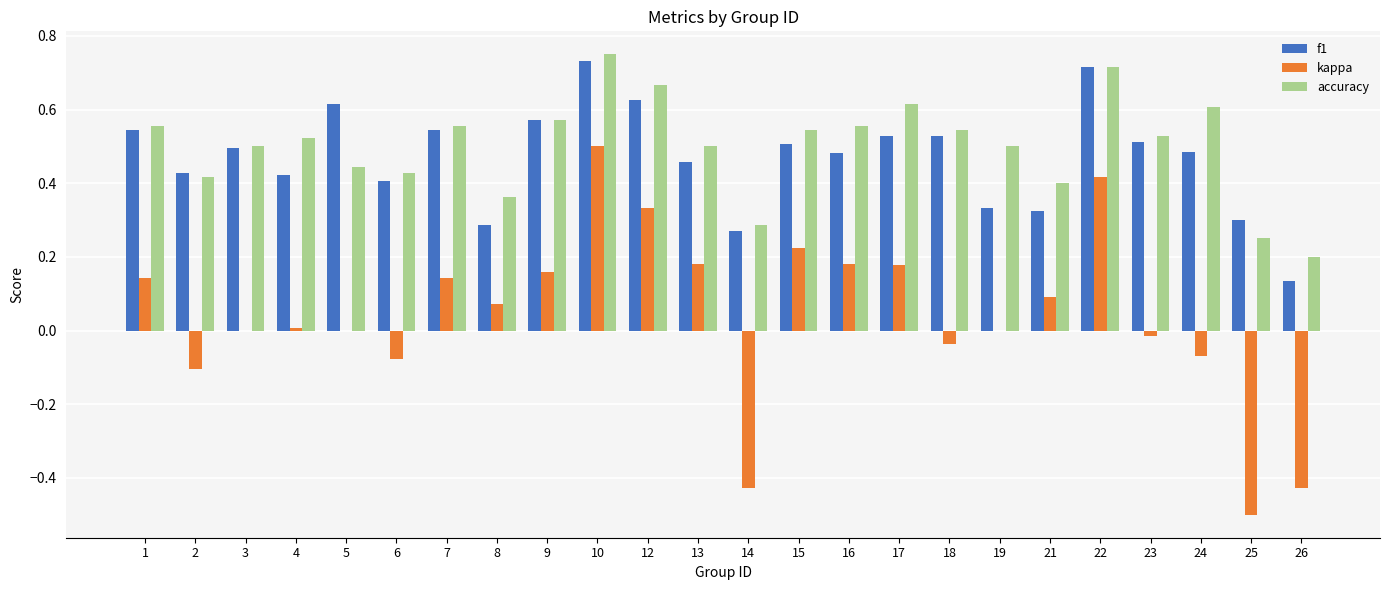

What is the sum of the accuracy values at 5 and 3?

0.9